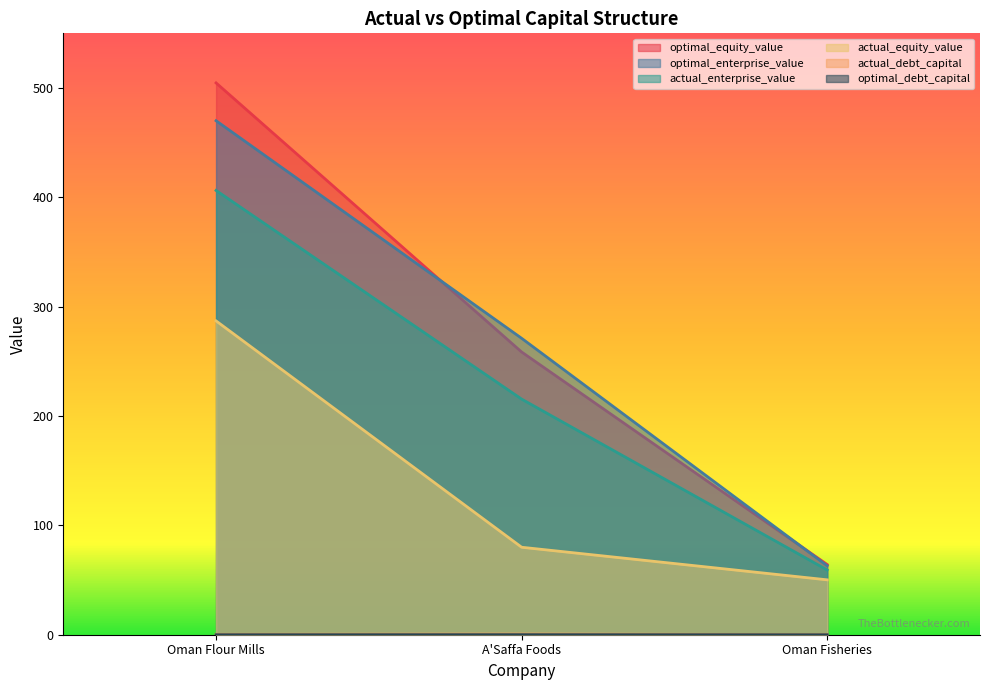

Reading left to right, extract all data points from this chart.

actual_debt_capital: 0.4	0.6	0.2
optimal_debt_capital: 0.0	0.1	0.0
actual_equity_value: 287.0	80.0	50.2
optimal_equity_value: 504.7	258.5	64.2
actual_enterprise_value: 406.3	215.5	59.2
optimal_enterprise_value: 470.1	271.1	63.0